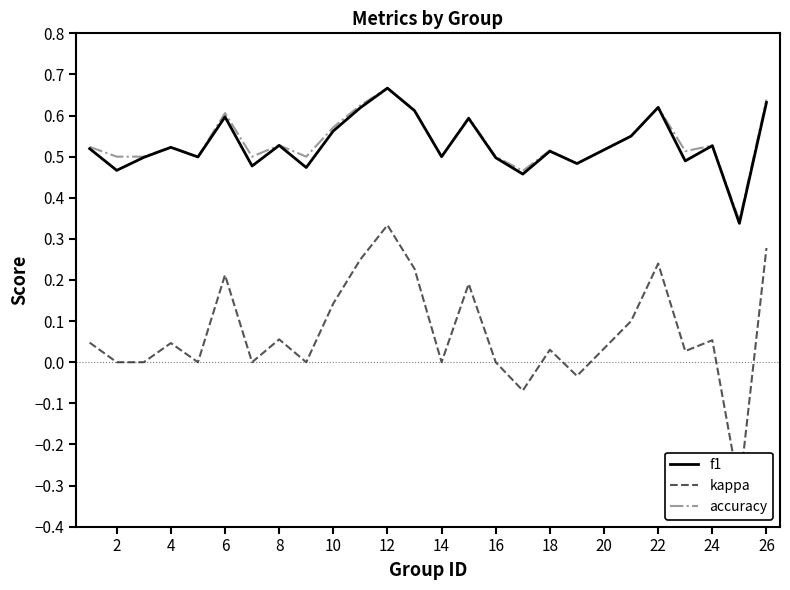

Is it true that f1 equals 0.9 at 4?

False